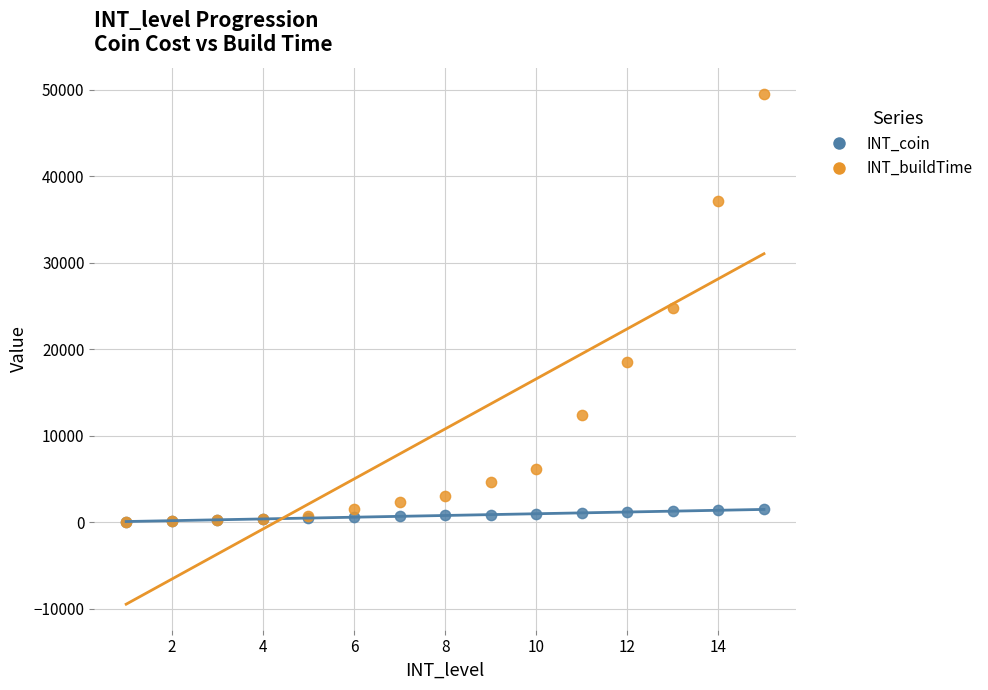

What are all the series names shown in the legend?

INT_coin, INT_buildTime